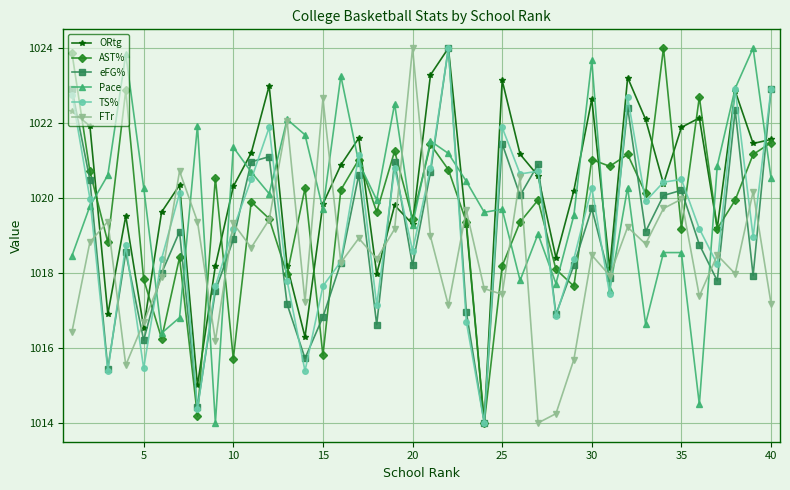

How many lines are shown in the chart?

6